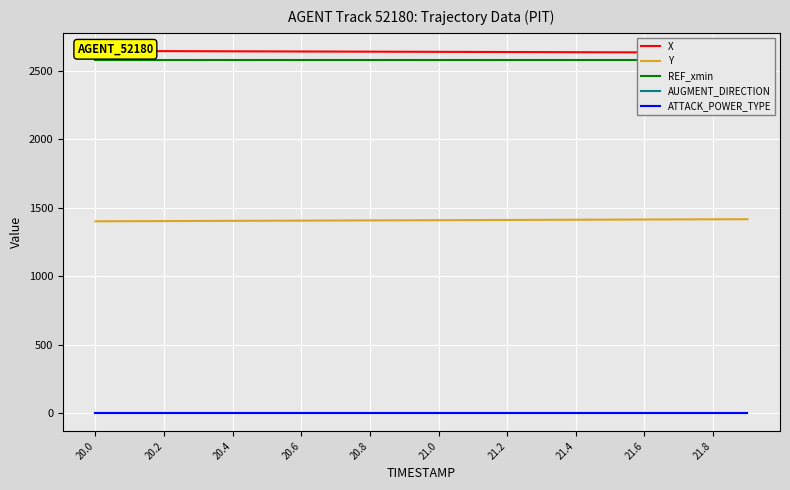

Reading left to right, transcribe all the data shown in this chart.

X: 2644.6	2643.9	2643.3	2642.7	2642.0	2641.4	2640.8	2640.1	2639.5	2638.8	2638.2	2637.6	2636.9	2636.3	2635.6	2635.0	2634.3	2633.7	2633.0	2632.4
Y: 1400.9	1401.7	1402.5	1403.4	1404.2	1405.0	1405.8	1406.6	1407.4	1408.2	1409.1	1409.9	1410.7	1411.5	1412.3	1413.1	1413.9	1414.7	1415.5	1416.3
REF_xmin: 2578.6	2578.6	2578.6	2578.6	2578.6	2578.6	2578.6	2578.6	2578.6	2578.6	2578.6	2578.6	2578.6	2578.6	2578.6	2578.6	2578.6	2578.6	2578.6	2578.6
AUGMENT_DIRECTION: 1.0	1.0	1.0	1.0	1.0	1.0	1.0	1.0	1.0	1.0	1.0	1.0	1.0	1.0	1.0	1.0	1.0	1.0	1.0	1.0
ATTACK_POWER_TYPE: 2.0	2.0	2.0	2.0	2.0	2.0	2.0	2.0	2.0	2.0	2.0	2.0	2.0	2.0	2.0	2.0	2.0	2.0	2.0	2.0